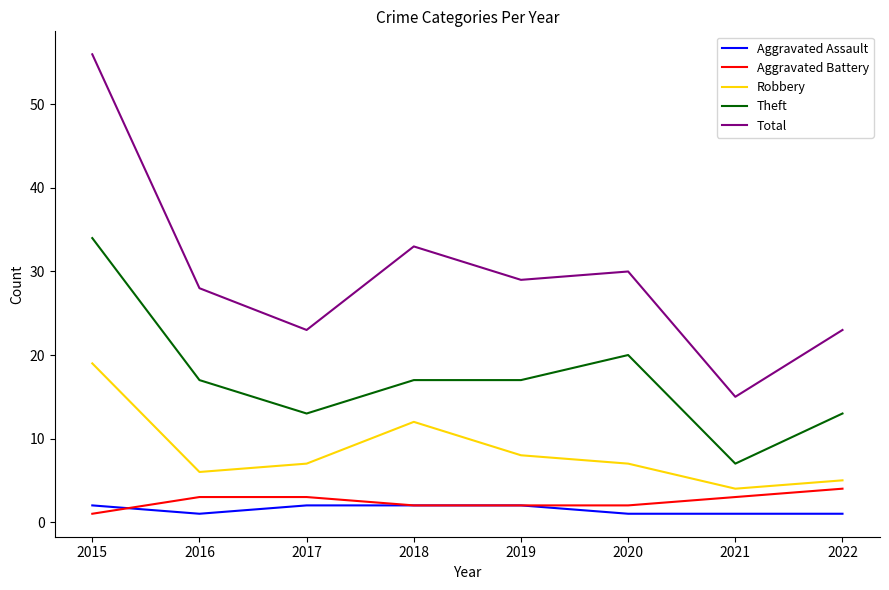

What is the difference between the maximum and second lowest values in the Total series?

33